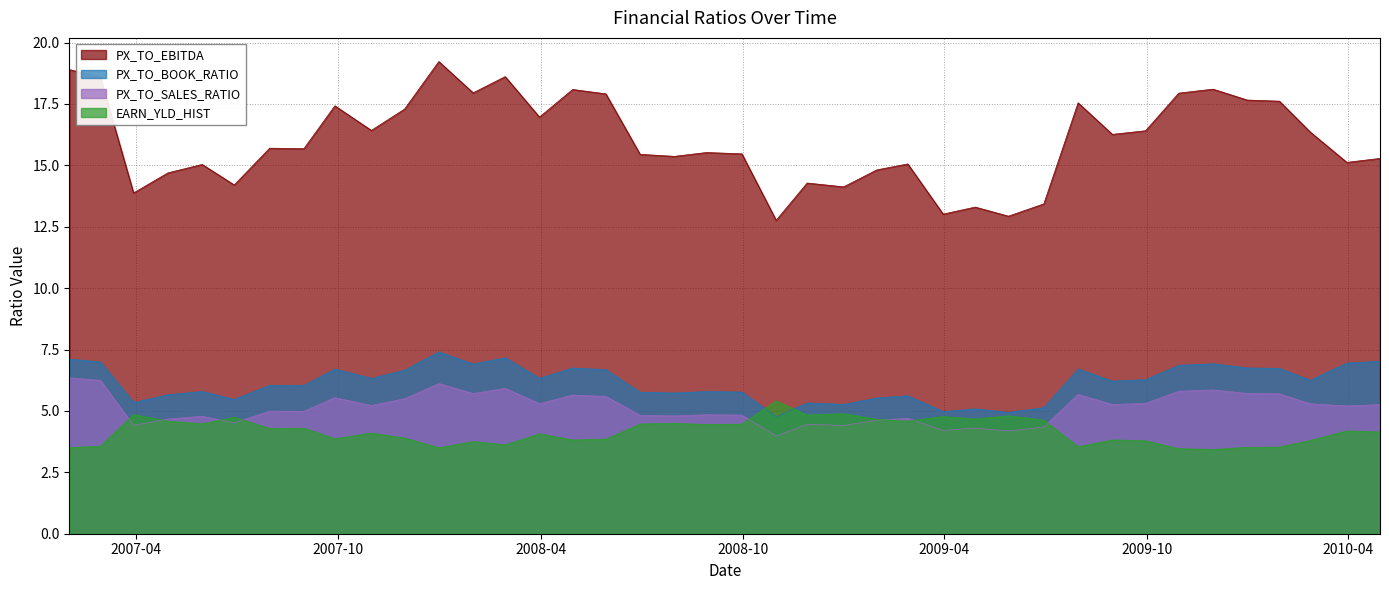

Reading left to right, list all the values displayed in this chart.

PX_TO_BOOK_RATIO: 1/31/2007=7.1	2/28/2007=7.0	3/30/2007=5.3	4/30/2007=5.7	5/31/2007=5.8	6/29/2007=5.5	7/31/2007=6.0	8/31/2007=6.0	9/28/2007=6.7	10/31/2007=6.3	11/30/2007=6.7	12/31/2007=7.4	1/31/2008=6.9	2/29/2008=7.2	3/31/2008=6.3	4/30/2008=6.7	5/30/2008=6.7	6/30/2008=5.8	7/31/2008=5.7	8/29/2008=5.8	9/30/2008=5.8	10/31/2008=4.8	11/28/2008=5.3	12/31/2008=5.3	1/30/2009=5.5	2/27/2009=5.6	3/31/2009=5.0	4/29/2009=5.1	5/29/2009=4.9	6/30/2009=5.1	7/31/2009=6.7	8/31/2009=6.2	9/30/2009=6.3	10/30/2009=6.9	11/30/2009=6.9	12/31/2009=6.7	1/29/2010=6.7	2/26/2010=6.2	3/31/2010=6.9	4/30/2010=7.0
PX_TO_EBITDA: 1/31/2007=18.9	2/28/2007=18.6	3/30/2007=13.9	4/30/2007=14.7	5/31/2007=15.0	6/29/2007=14.2	7/31/2007=15.7	8/31/2007=15.7	9/28/2007=17.4	10/31/2007=16.4	11/30/2007=17.3	12/31/2007=19.2	1/31/2008=18.0	2/29/2008=18.6	3/31/2008=17.0	4/30/2008=18.1	5/30/2008=17.9	6/30/2008=15.4	7/31/2008=15.4	8/29/2008=15.5	9/30/2008=15.5	10/31/2008=12.8	11/28/2008=14.3	12/31/2008=14.1	1/30/2009=14.8	2/27/2009=15.1	3/31/2009=13.0	4/29/2009=13.3	5/29/2009=12.9	6/30/2009=13.4	7/31/2009=17.5	8/31/2009=16.3	9/30/2009=16.4	10/30/2009=17.9	11/30/2009=18.1	12/31/2009=17.7	1/29/2010=17.6	2/26/2010=16.4	3/31/2010=15.1	4/30/2010=15.3
EARN_YLD_HIST: 1/31/2007=3.5	2/28/2007=3.6	3/30/2007=4.9	4/30/2007=4.6	5/31/2007=4.5	6/29/2007=4.7	7/31/2007=4.3	8/31/2007=4.3	9/28/2007=3.9	10/31/2007=4.1	11/30/2007=3.9	12/31/2007=3.5	1/31/2008=3.7	2/29/2008=3.6	3/31/2008=4.1	4/30/2008=3.8	5/30/2008=3.9	6/30/2008=4.5	7/31/2008=4.5	8/29/2008=4.4	9/30/2008=4.5	10/31/2008=5.4	11/28/2008=4.8	12/31/2008=4.9	1/30/2009=4.7	2/27/2009=4.6	3/31/2009=4.8	4/29/2009=4.7	5/29/2009=4.8	6/30/2009=4.6	7/31/2009=3.5	8/31/2009=3.8	9/30/2009=3.8	10/30/2009=3.5	11/30/2009=3.4	12/31/2009=3.5	1/29/2010=3.5	2/26/2010=3.8	3/31/2010=4.2	4/30/2010=4.1
PX_TO_SALES_RATIO: 1/31/2007=6.3	2/28/2007=6.2	3/30/2007=4.4	4/30/2007=4.7	5/31/2007=4.8	6/29/2007=4.5	7/31/2007=5.0	8/31/2007=5.0	9/28/2007=5.5	10/31/2007=5.2	11/30/2007=5.5	12/31/2007=6.1	1/31/2008=5.7	2/29/2008=5.9	3/31/2008=5.3	4/30/2008=5.6	5/30/2008=5.6	6/30/2008=4.8	7/31/2008=4.8	8/29/2008=4.8	9/30/2008=4.8	10/31/2008=4.0	11/28/2008=4.5	12/31/2008=4.4	1/30/2009=4.6	2/27/2009=4.7	3/31/2009=4.2	4/29/2009=4.3	5/29/2009=4.2	6/30/2009=4.3	7/31/2009=5.7	8/31/2009=5.3	9/30/2009=5.3	10/30/2009=5.8	11/30/2009=5.9	12/31/2009=5.7	1/29/2010=5.7	2/26/2010=5.3	3/31/2010=5.2	4/30/2010=5.3